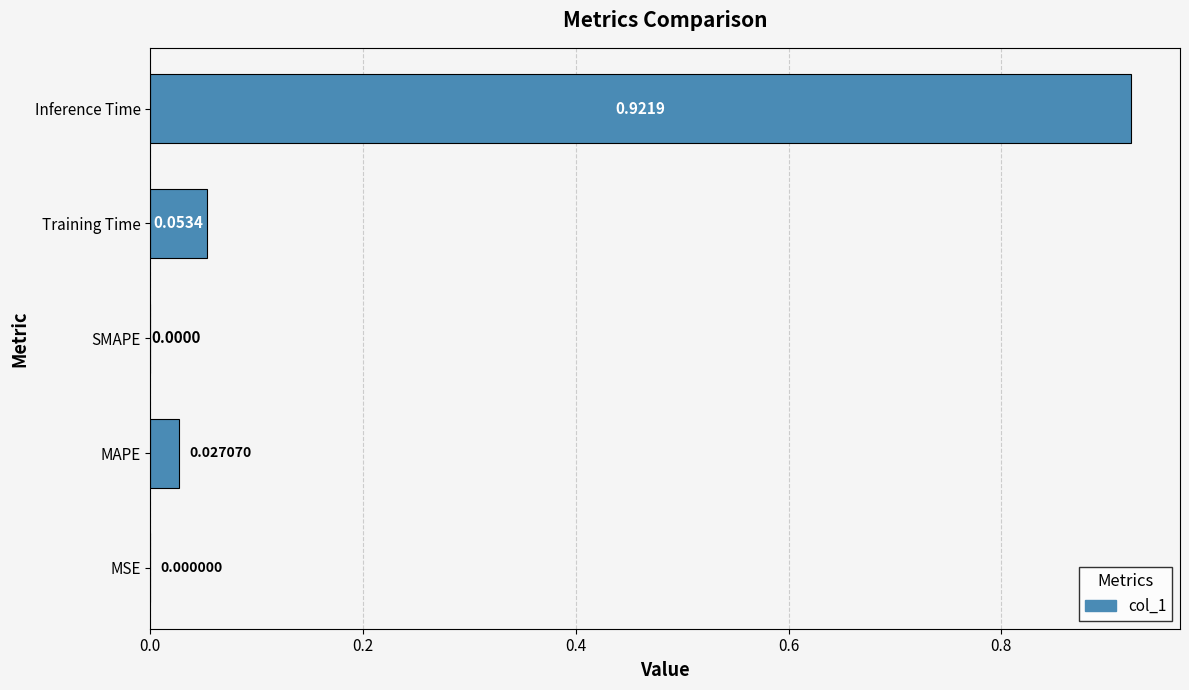

What is the sum of all values?

1.0